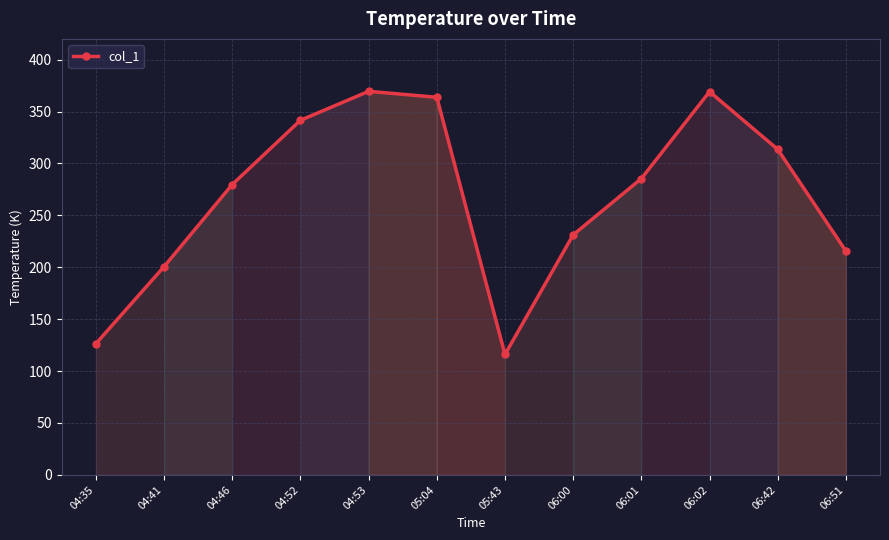

At which label does the data first exceed 285?

04:52